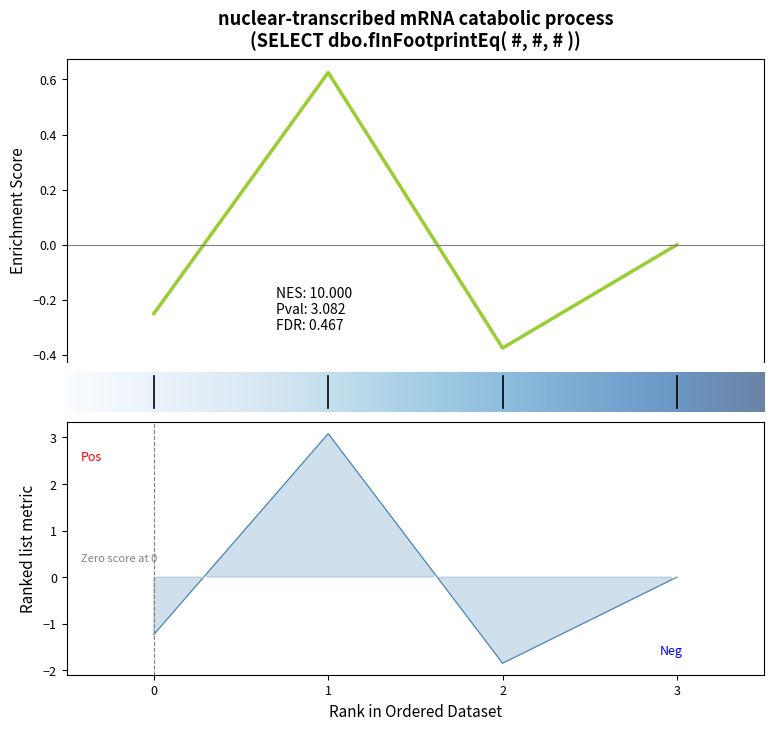

How many interior local valleys (lower than both neighbors) does the data have?

1